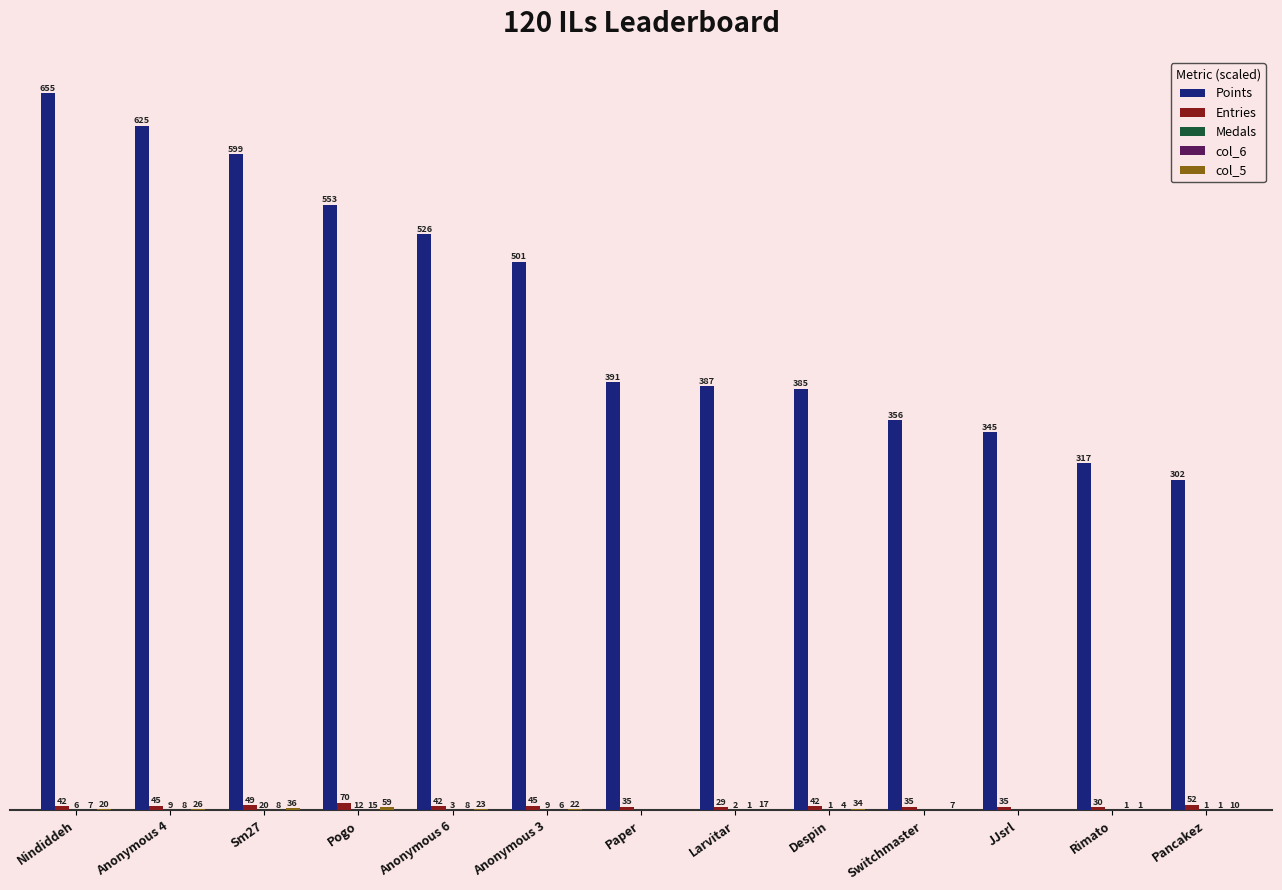

Between Anonymous 4 and Anonymous 3, which series saw the biggest shift?

Points